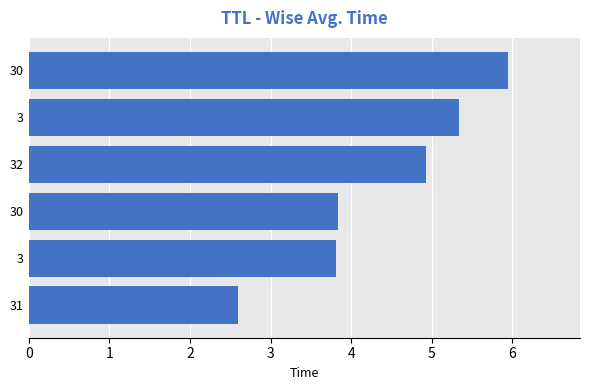

What is the difference between the second highest and second lowest values?

1.5